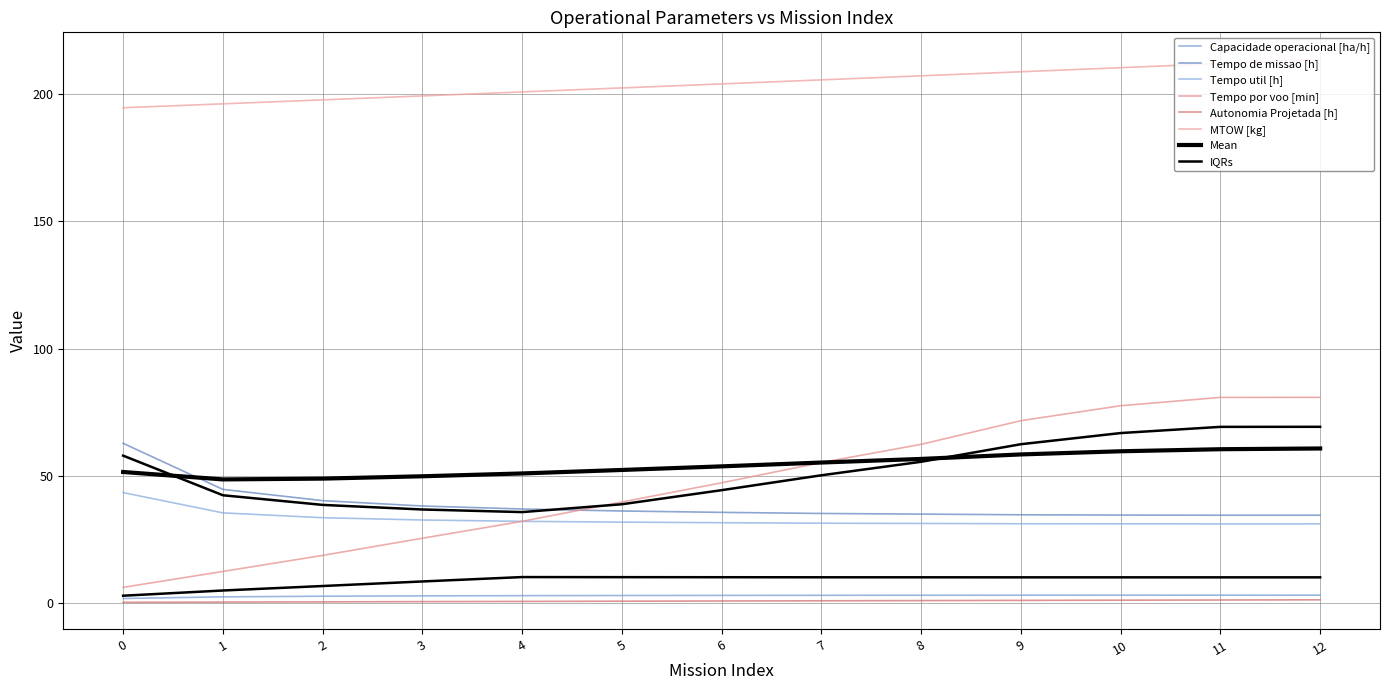

At which label does Capacidade operacional [ha/h] first exceed 2?

1